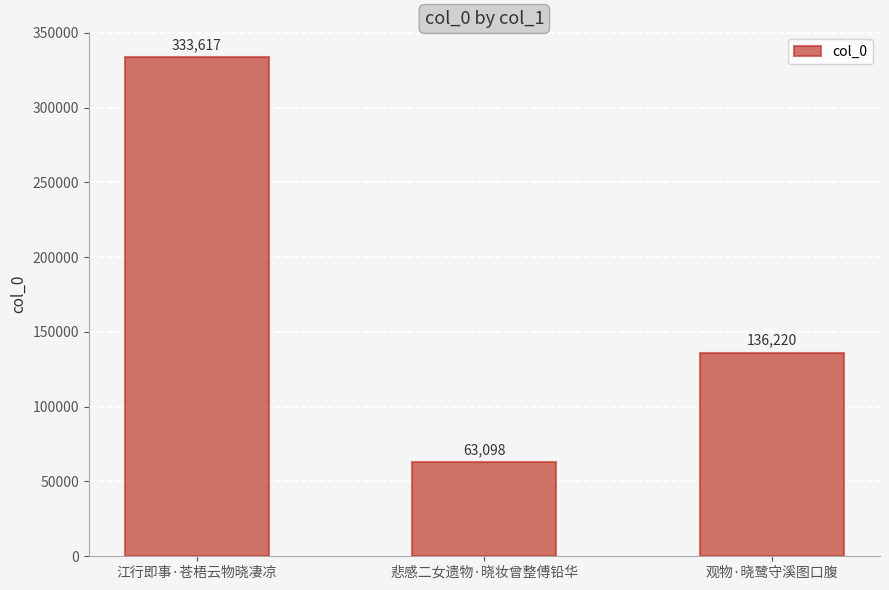

The chart shows a value of 17688 at 悲感二女遗物·晓妆曾整傅铅华. True or false?

False